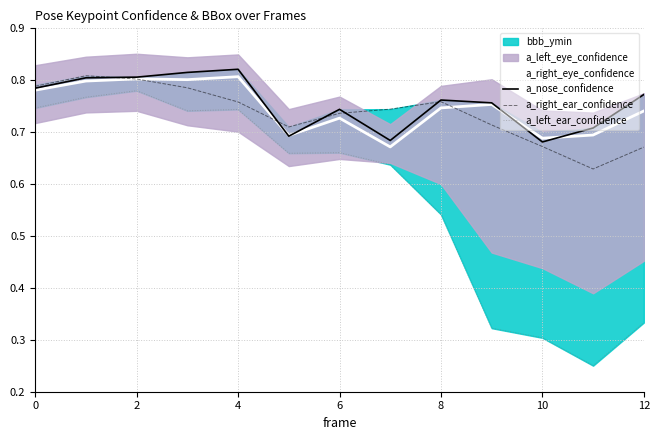

Is it true that a_right_ear_confidence equals 0.9 at 12?

False